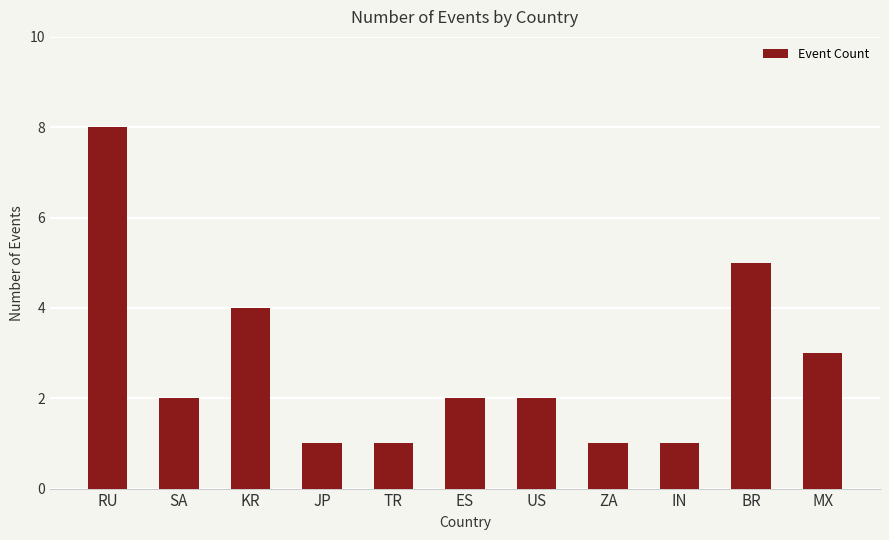

How many series are shown in this chart?

1